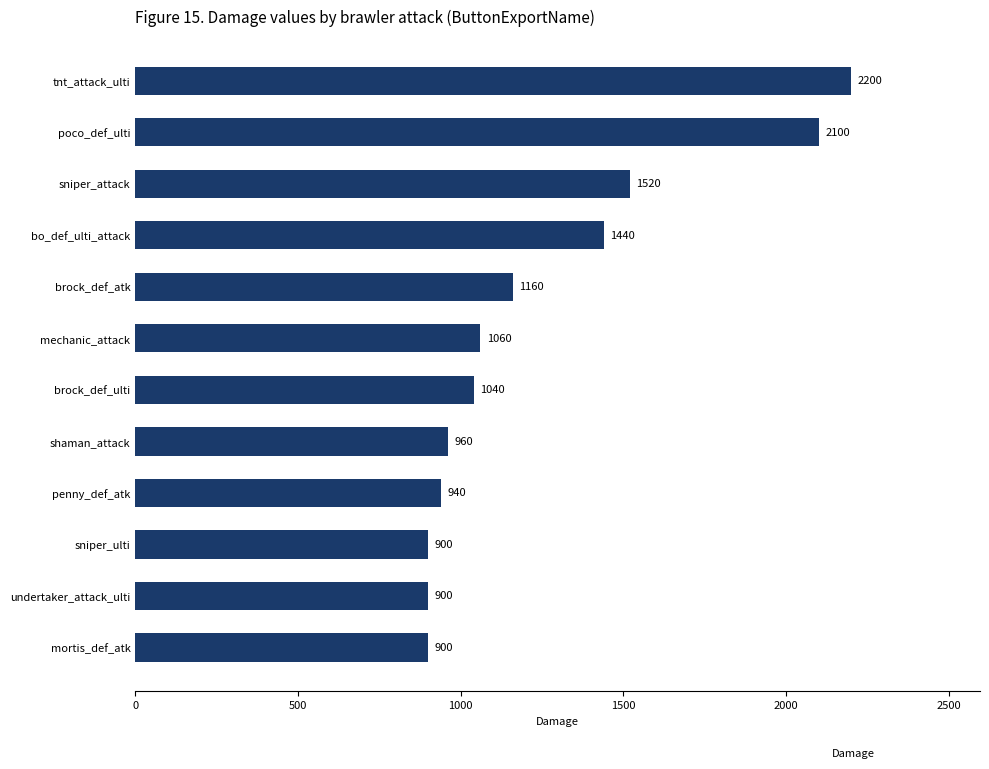

Which label corresponds to the largest value in the chart?

tnt_attack_ulti